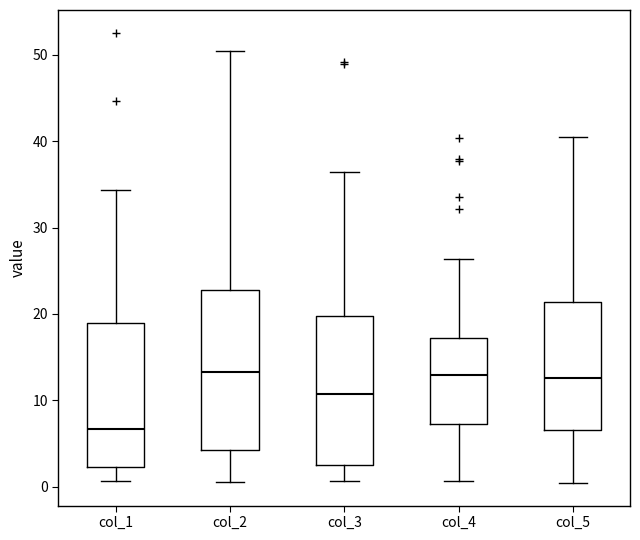

Where is the upper edge of the box for col_4 on the y-axis? The values are not printed on the chart, so give them approximately, as read against the axis.

17